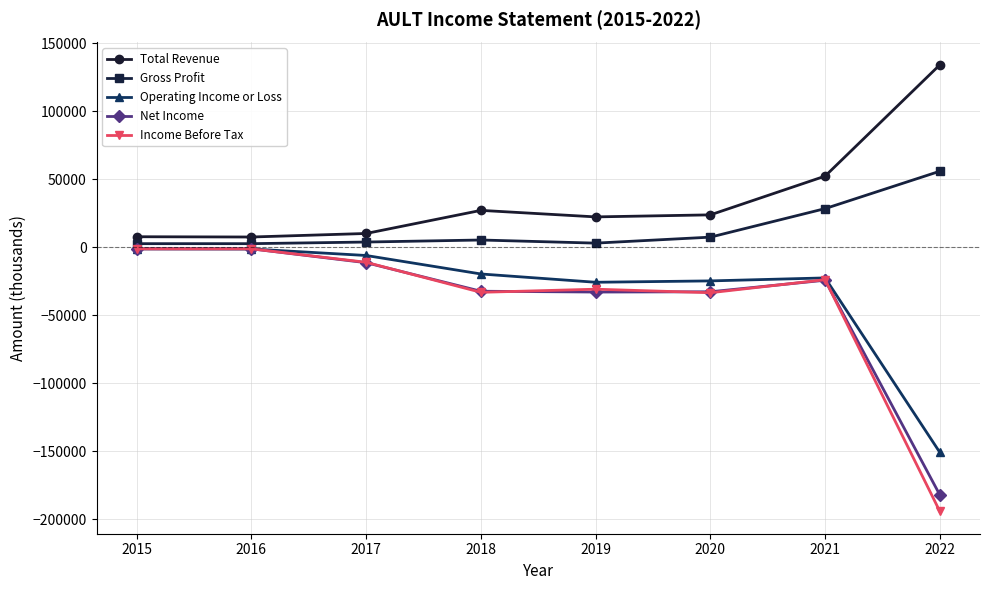

The value of Gross Profit at 2022 is 56000. True or false?

True